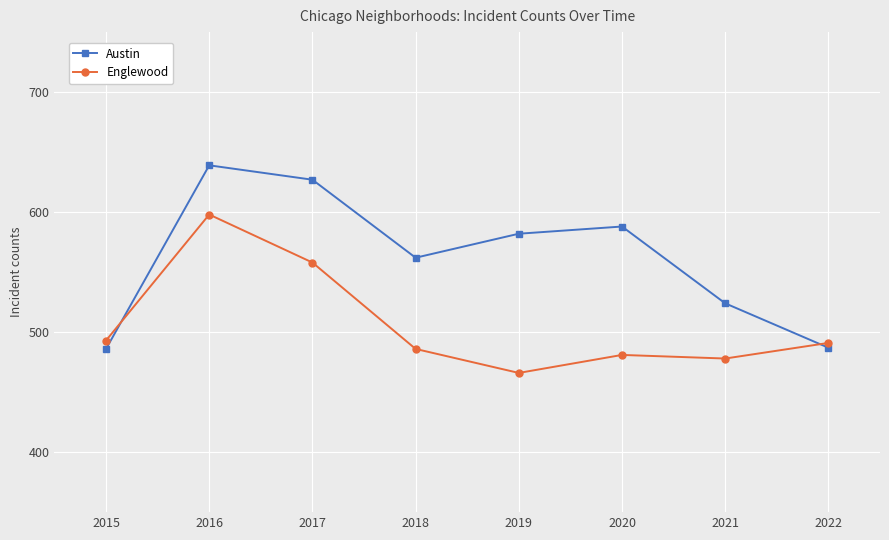

True or false: Englewood has a value of 694 at 2021.

False